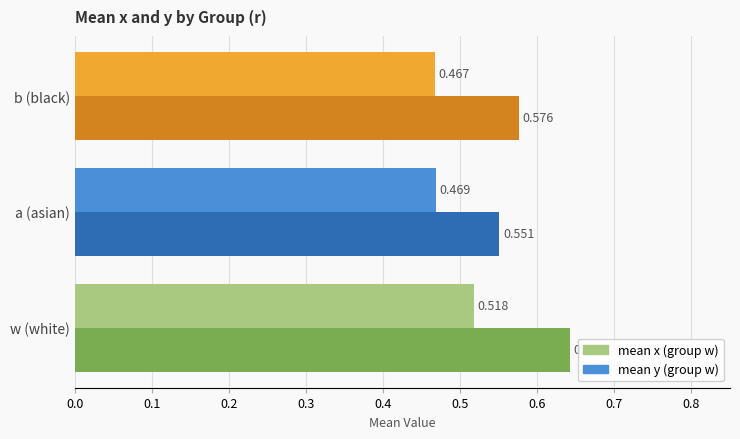

At which category is the sum across all series the highest?

w (white)